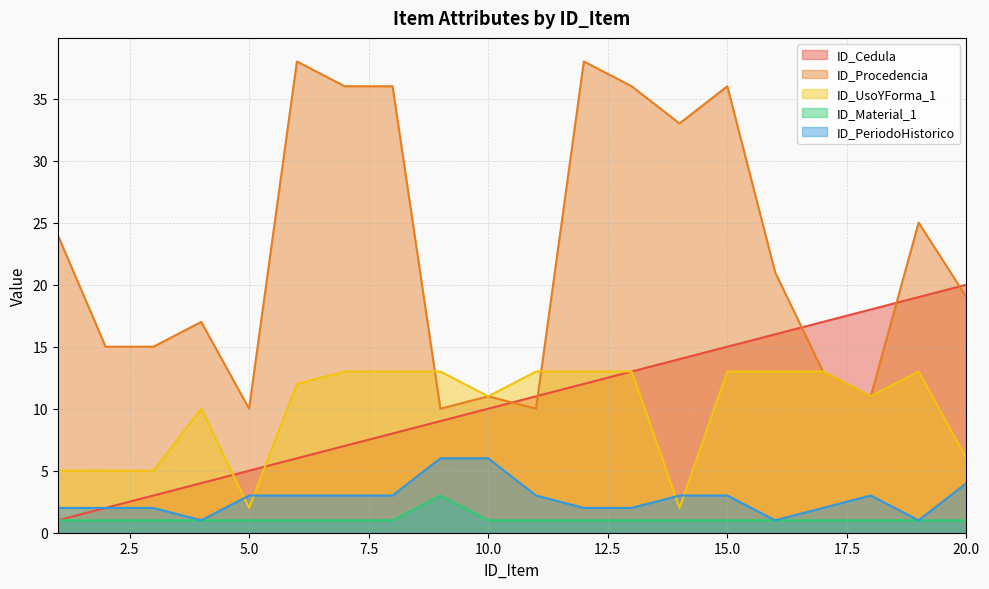

What is the maximum value shown in the chart?

38